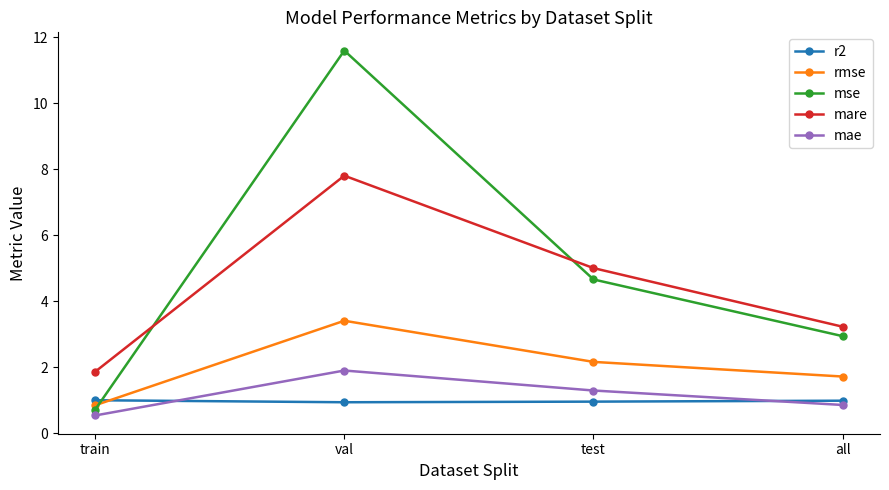

What is the sum of all rmse values?

8.1